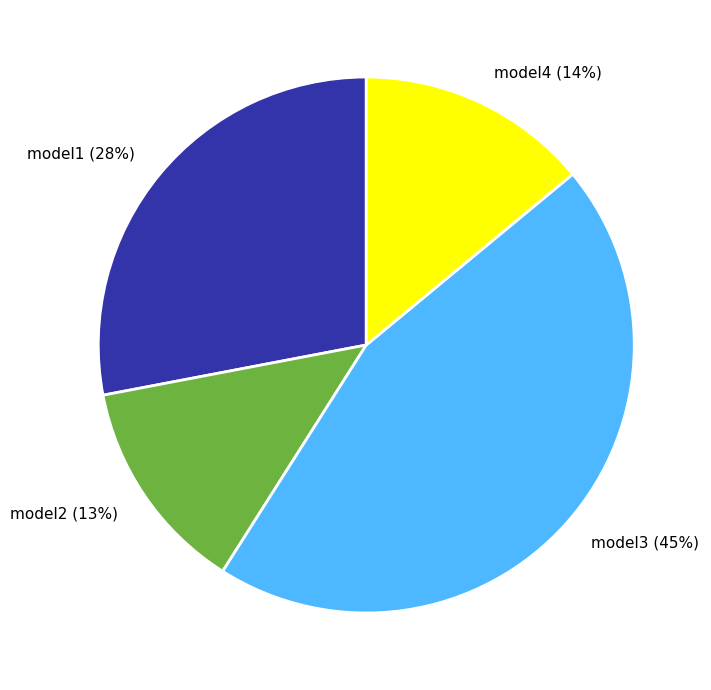

What is the ratio of the value at model2 to the value at model1?

0.5